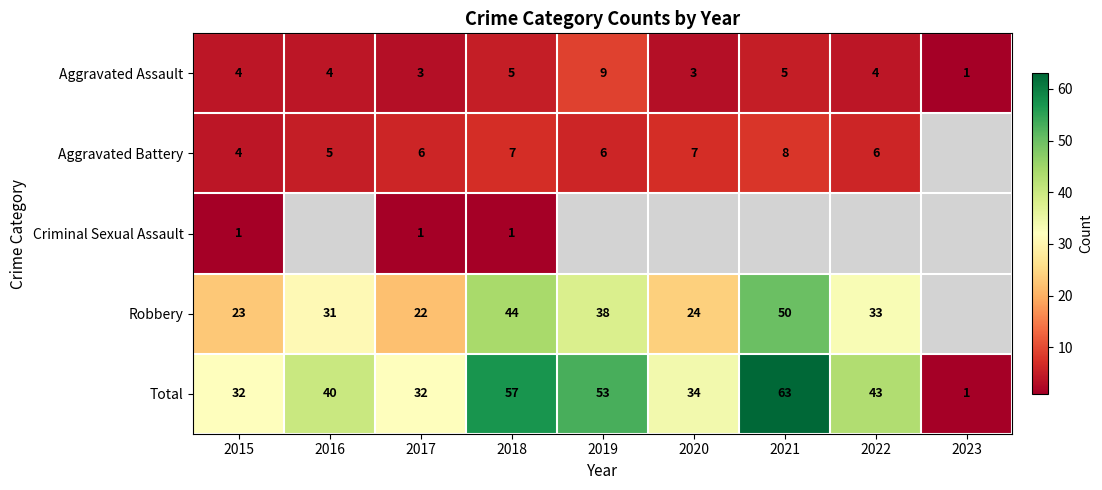

What is the smallest value displayed?

1.0